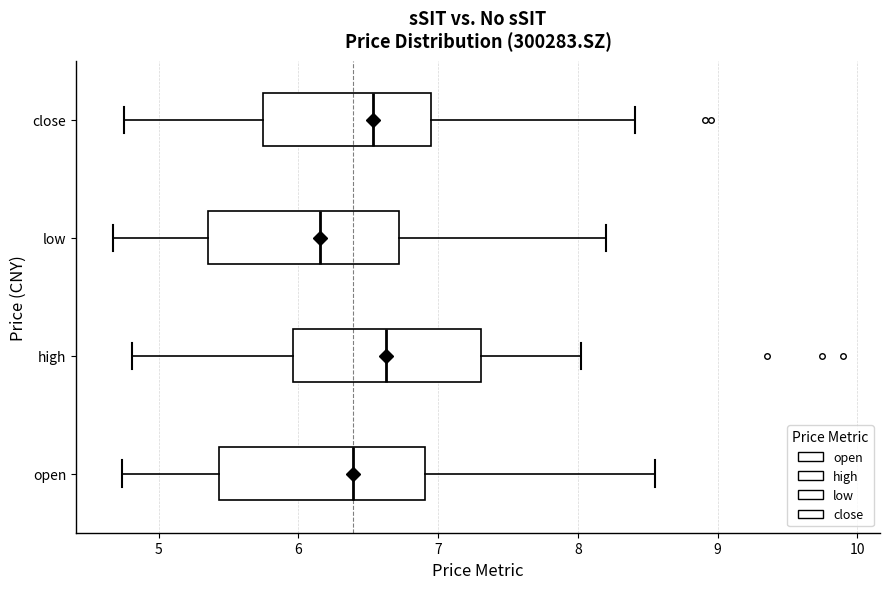

Reading bottom to top, transcribe this box plot: for each box, give where its median line is, the range the box spans, and where its two whiskers end, as read against the x-axis. The values are not printed on the chart, so give them approximately, as read against the axis.

open: median 6.4, box 5.4 to 6.9, whiskers 4.7 to 8.6
high: median 6.6, box 6.0 to 7.3, whiskers 4.8 to 8.0
low: median 6.2, box 5.4 to 6.7, whiskers 4.7 to 8.2
close: median 6.5, box 5.7 to 7.0, whiskers 4.8 to 8.4